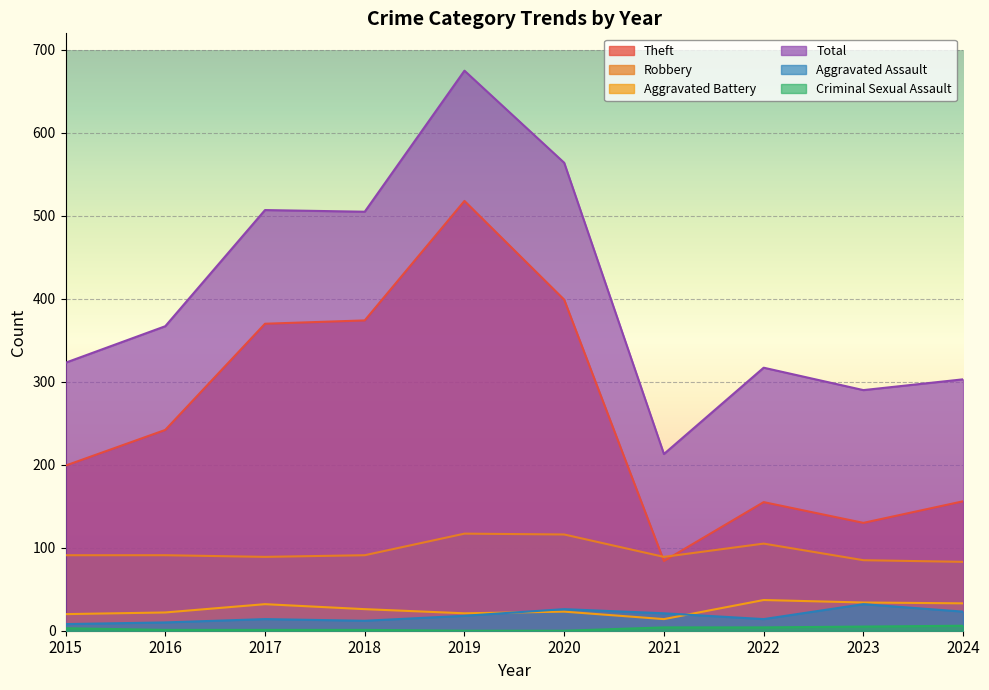

Rank the categories by Aggravated Battery value from highest to lowest.

2022, 2023, 2024, 2017, 2018, 2020, 2016, 2019, 2015, 2021